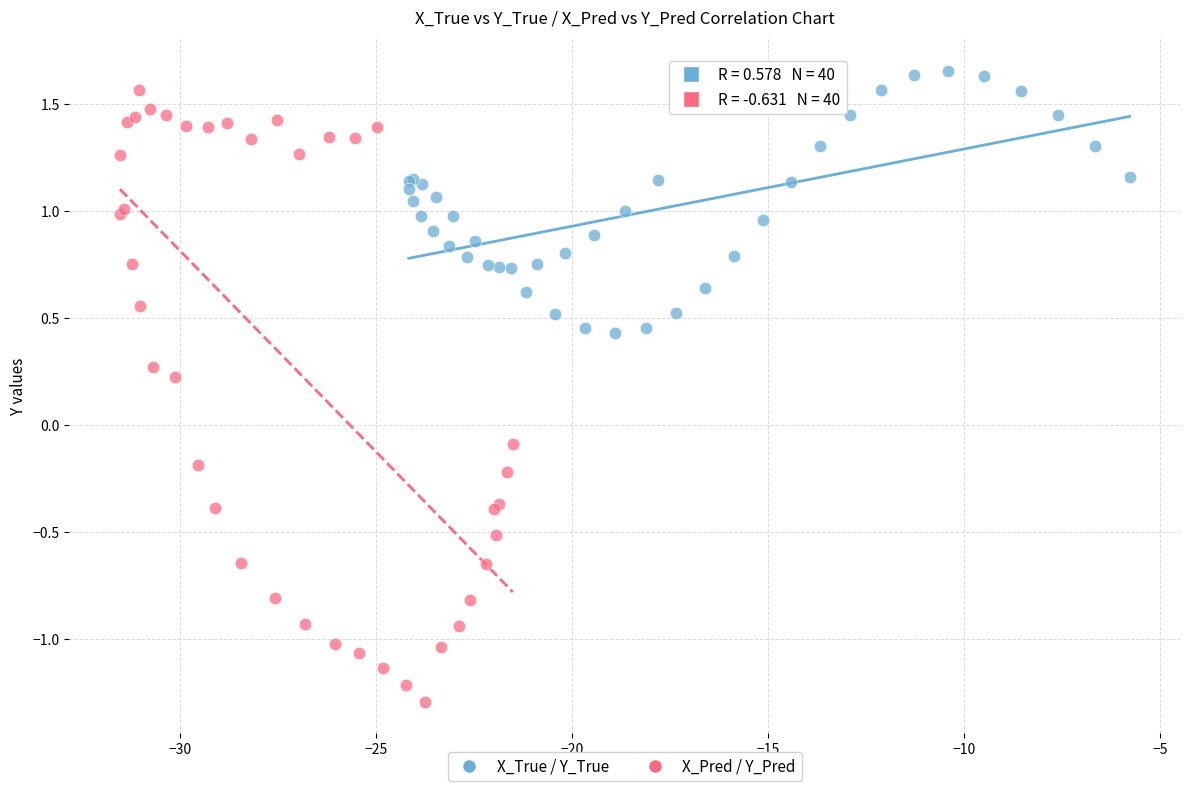

Which series has the widest spread of Y values?

X_Pred / Y_Pred